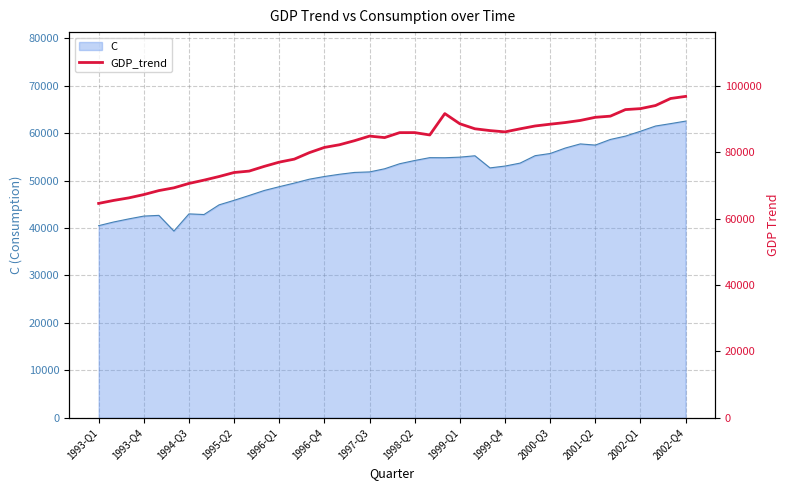

The value of C at 1999-Q4 is 53072.7. True or false?

True